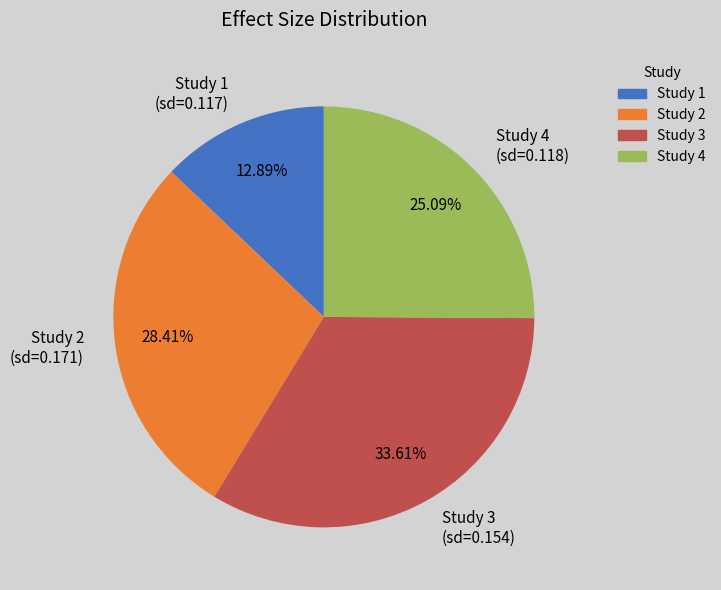

Does Study 3 (sd=0.154) account for over 50% of the chart?

No